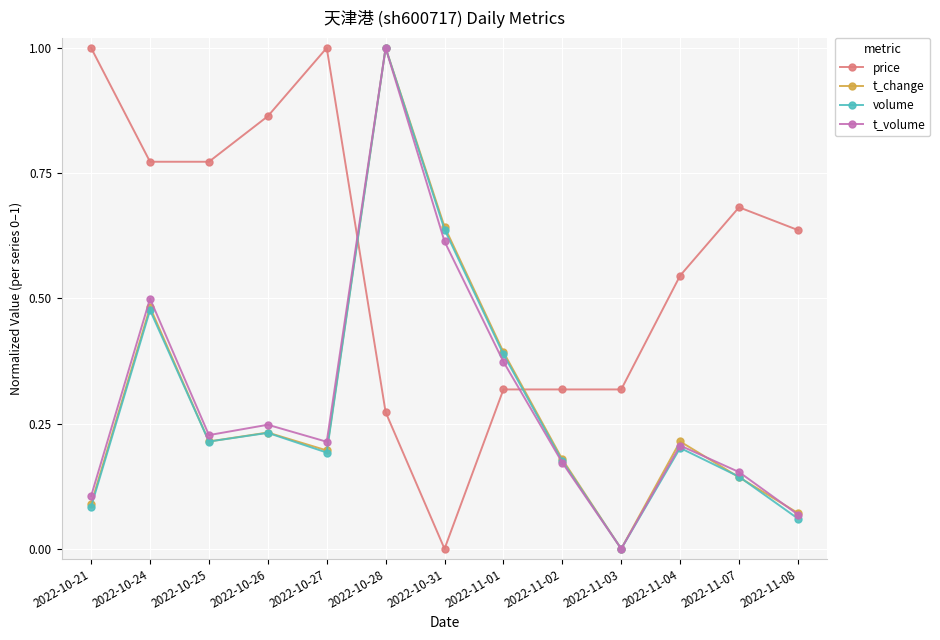

Where do volume and price first cross each other?

2022-10-27 and 2022-10-28